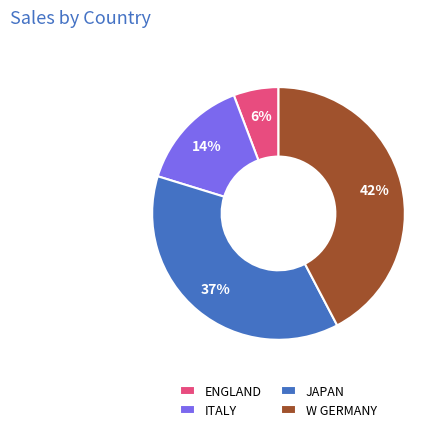

What percentage is the JAPAN slice, to the nearest percent?

37%